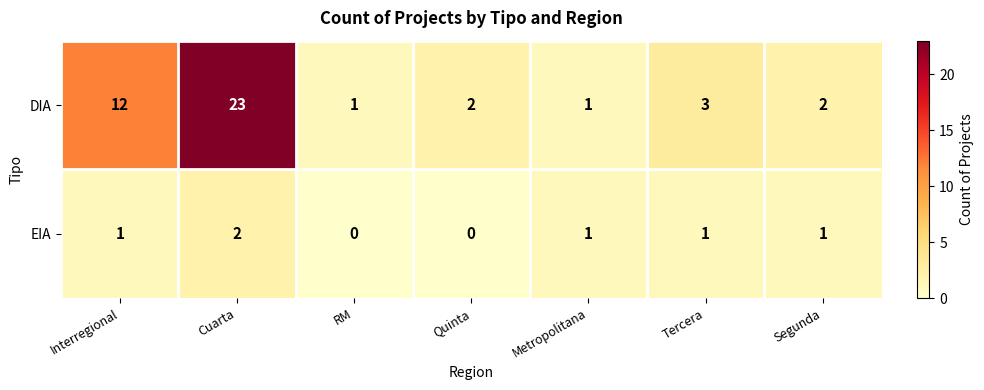

Rank the series by their maximum value, from highest to lowest.

DIA, EIA